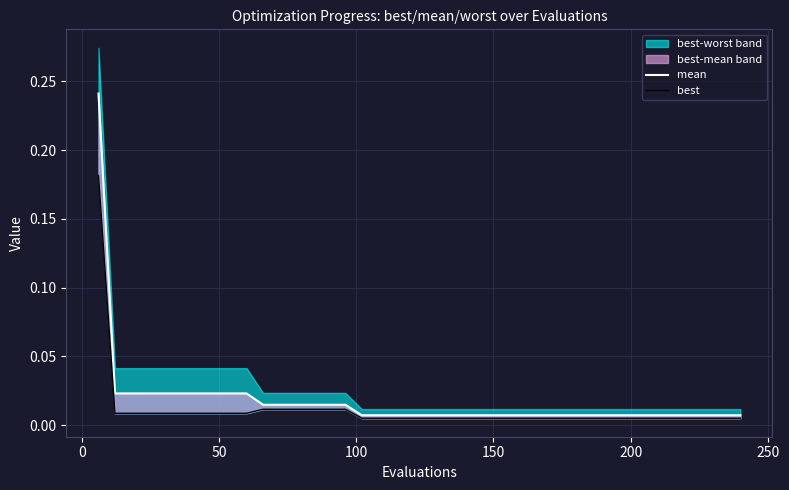

What is the sum of all mean values?

0.7